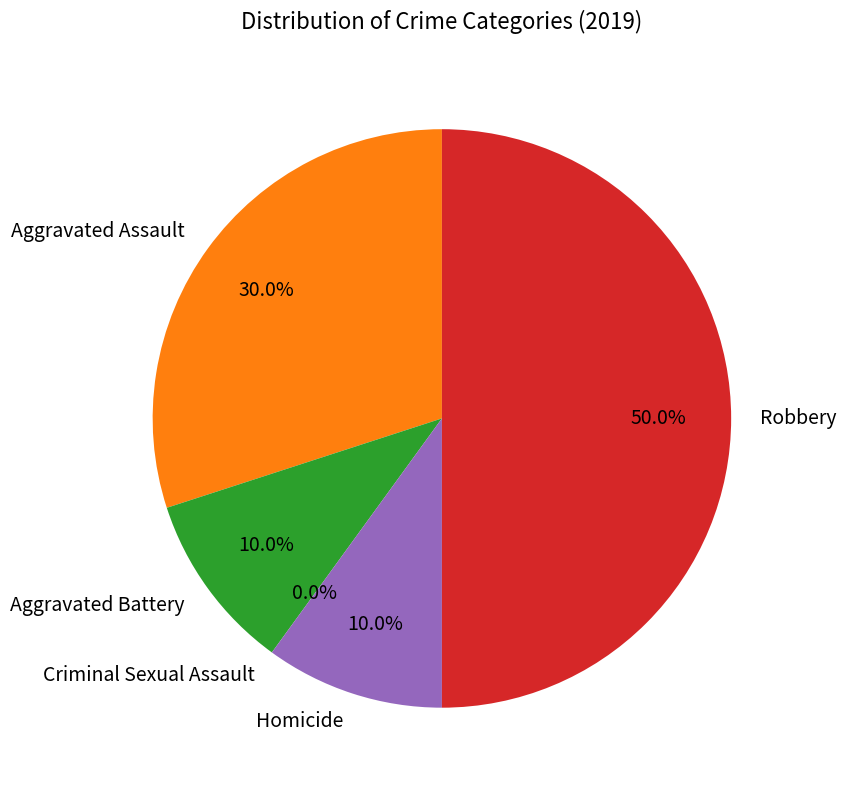

What portion of the pie excludes Aggravated Assault?

70.0%